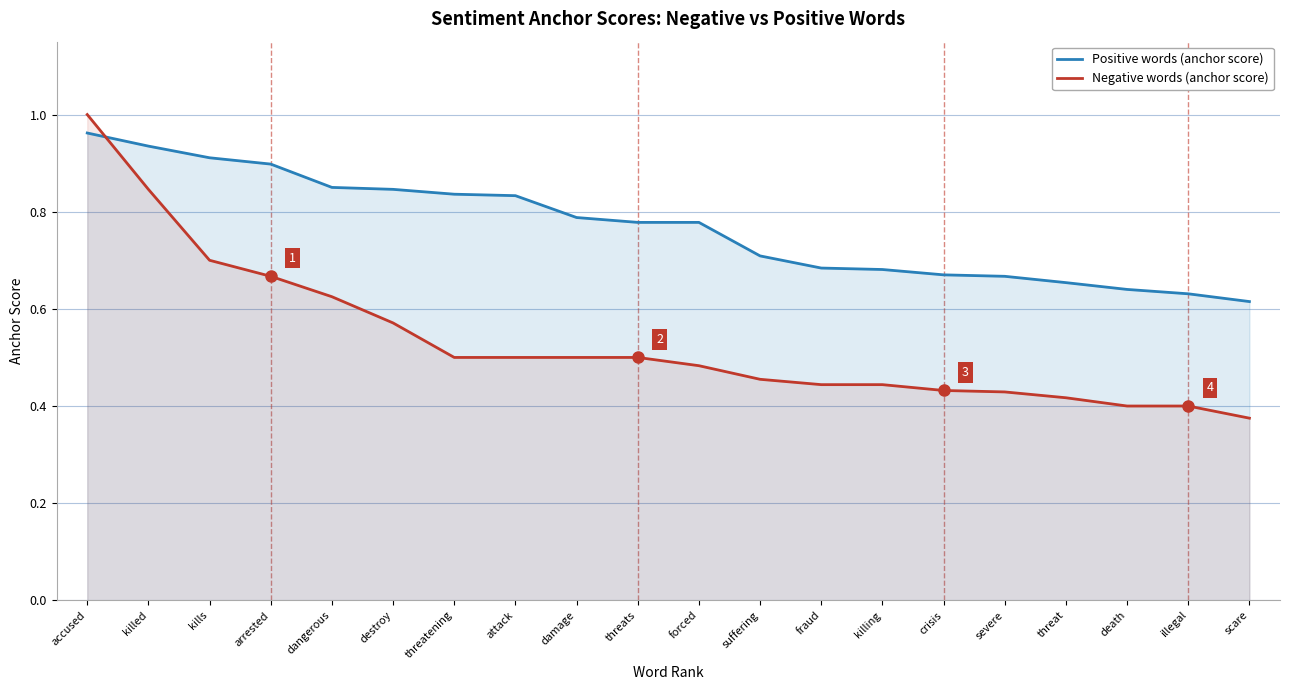

After their last crossing, which series has the higher values: Negative words (anchor score) or Positive words (anchor score)?

Positive words (anchor score)